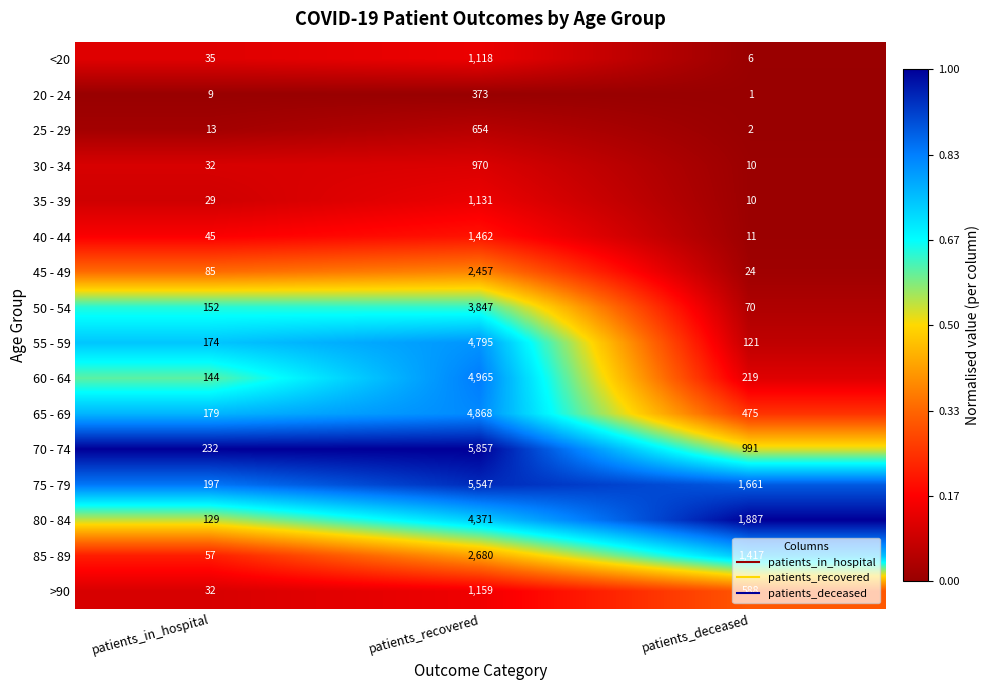

The value of 40 - 44 at patients_in_hospital is 45. True or false?

True